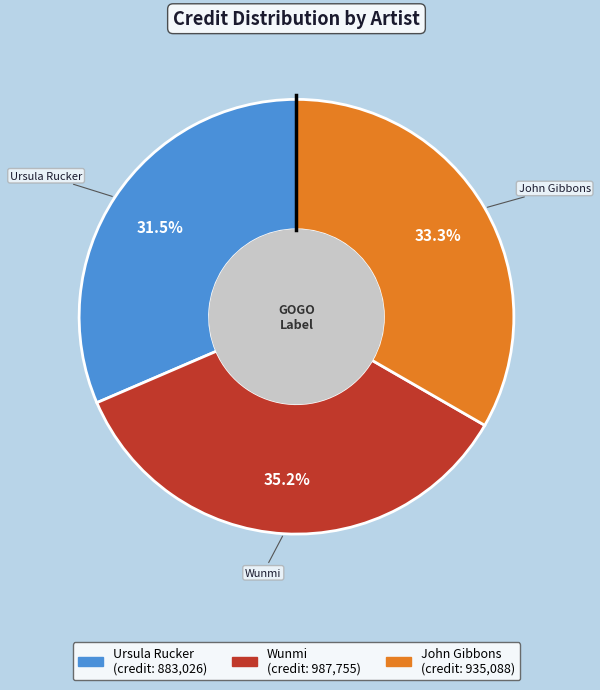

What percentage do John Gibbons and Wunmi together represent?

68.5%